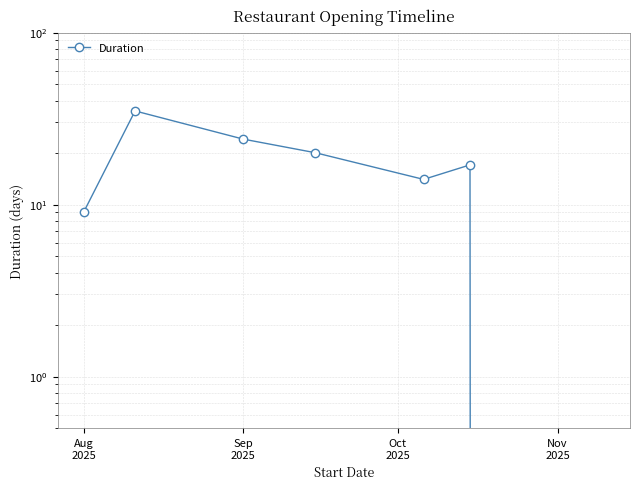

What is the sum of all values?

119